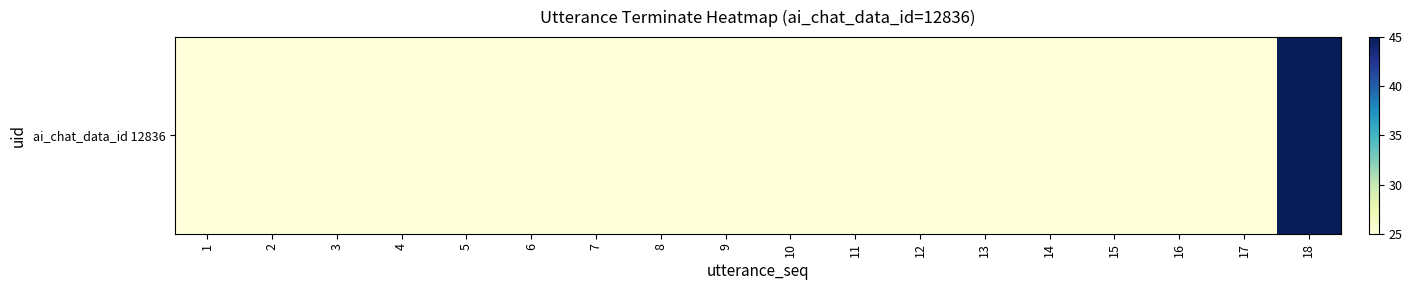

At which label is the value closest to 35?

1